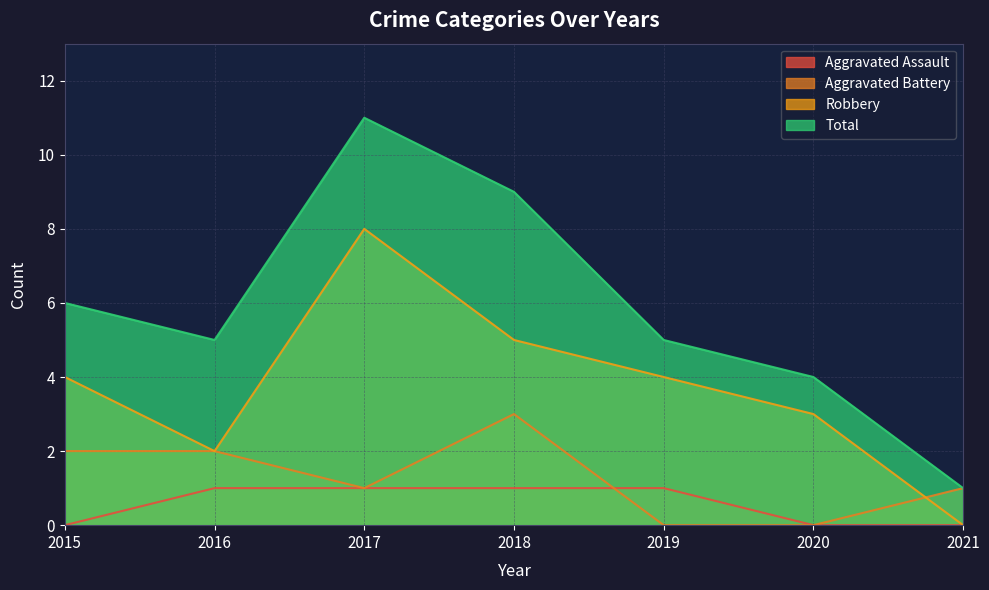

What is the difference between the second highest and second lowest values in the Robbery series?

3